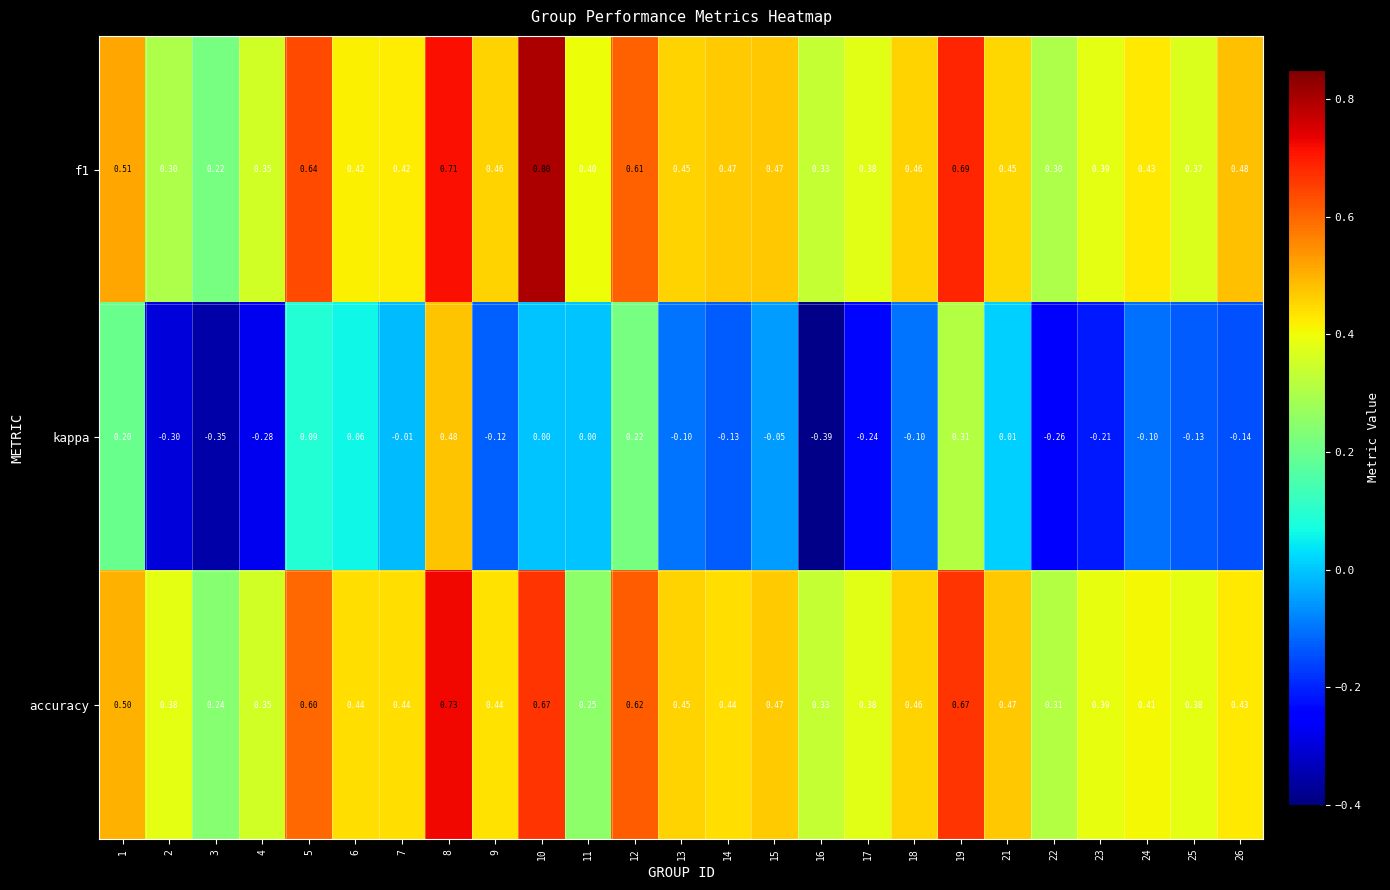

Is the value of f1 at 24 greater than the value of accuracy at 14?

No